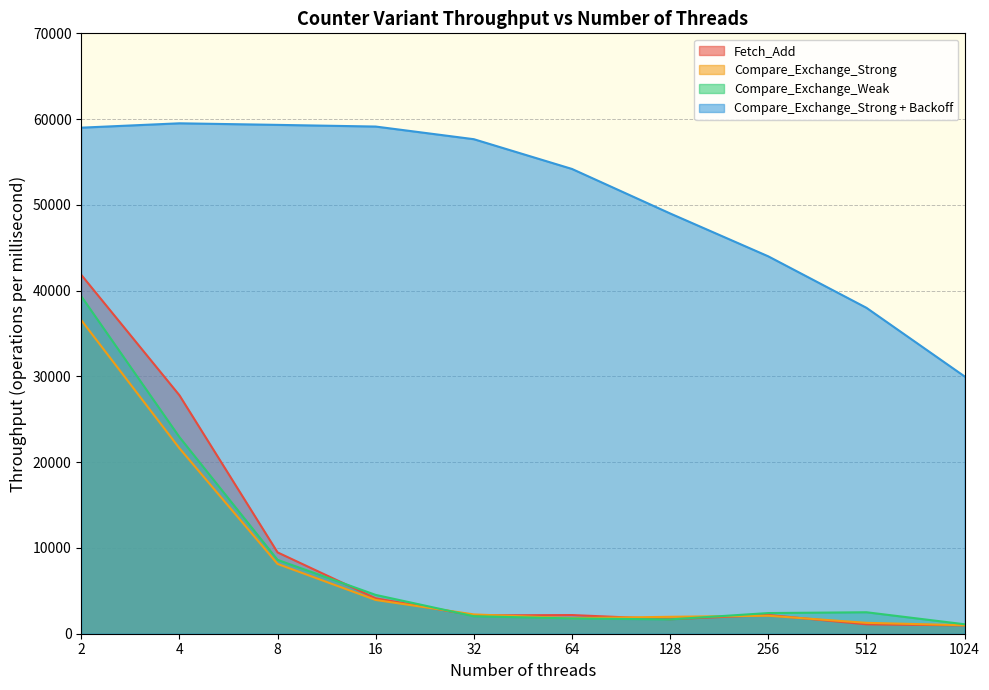

Is the value of Fetch_Add at 16 greater than the value of Compare_Exchange_Strong at 512?

Yes